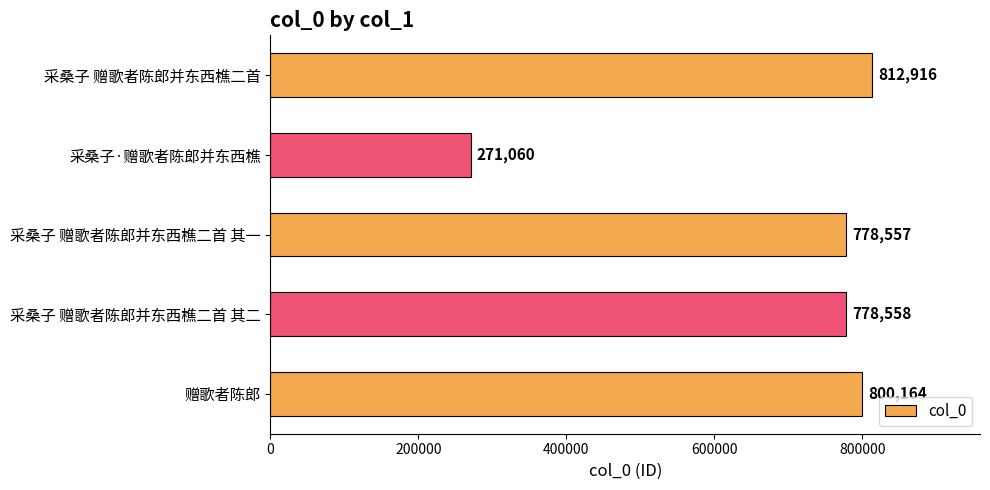

How many bars are there in total?

5